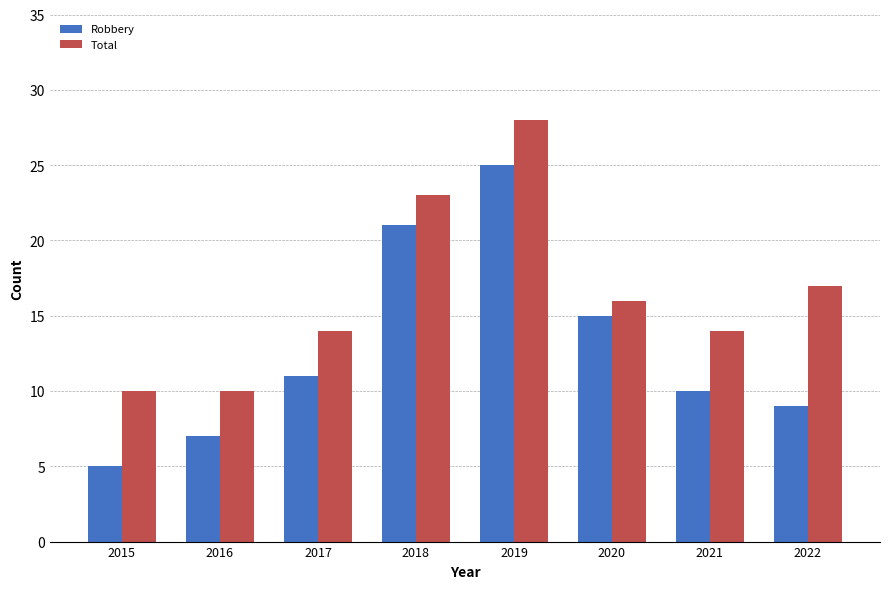

Rank the categories by Robbery value from lowest to highest.

2015, 2016, 2022, 2021, 2017, 2020, 2018, 2019